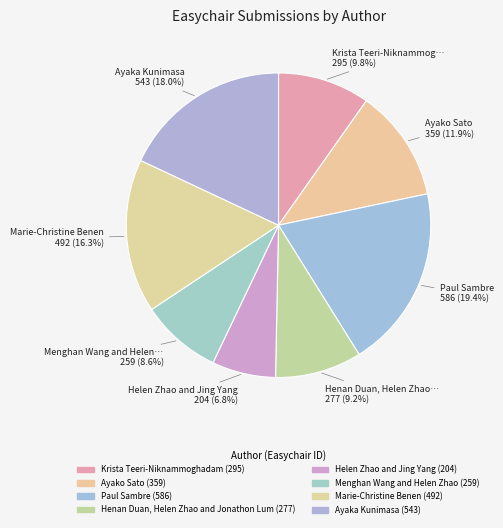

Count the number of slices in the pie.

8